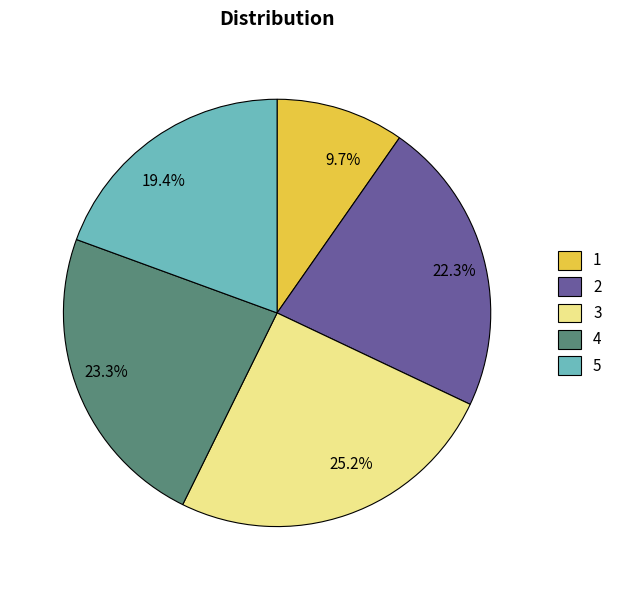

What portion of the pie excludes 2?

77.7%